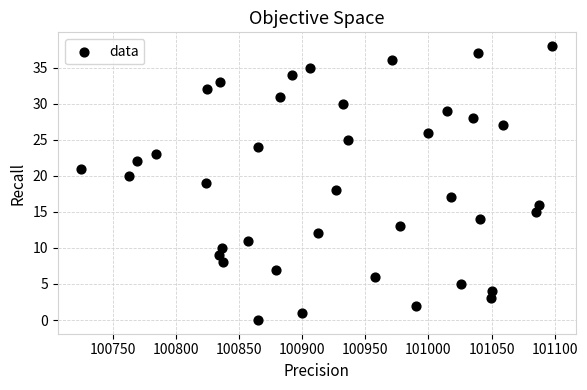

What is the range of Y values (max minus min)?

38